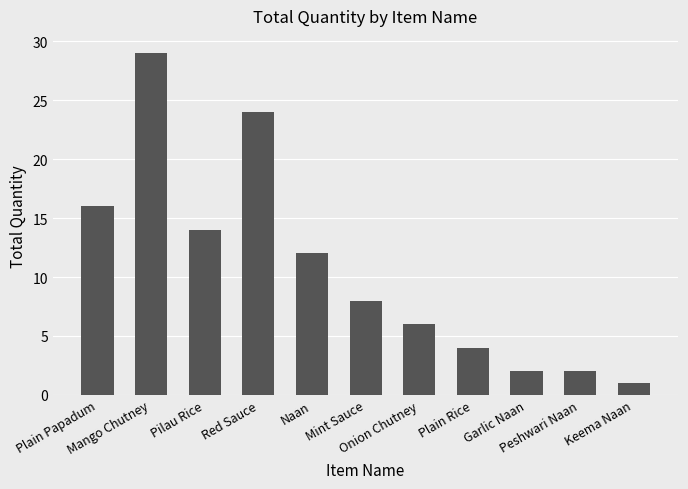

What is the change in value from Plain Papadum to Mango Chutney?

+13